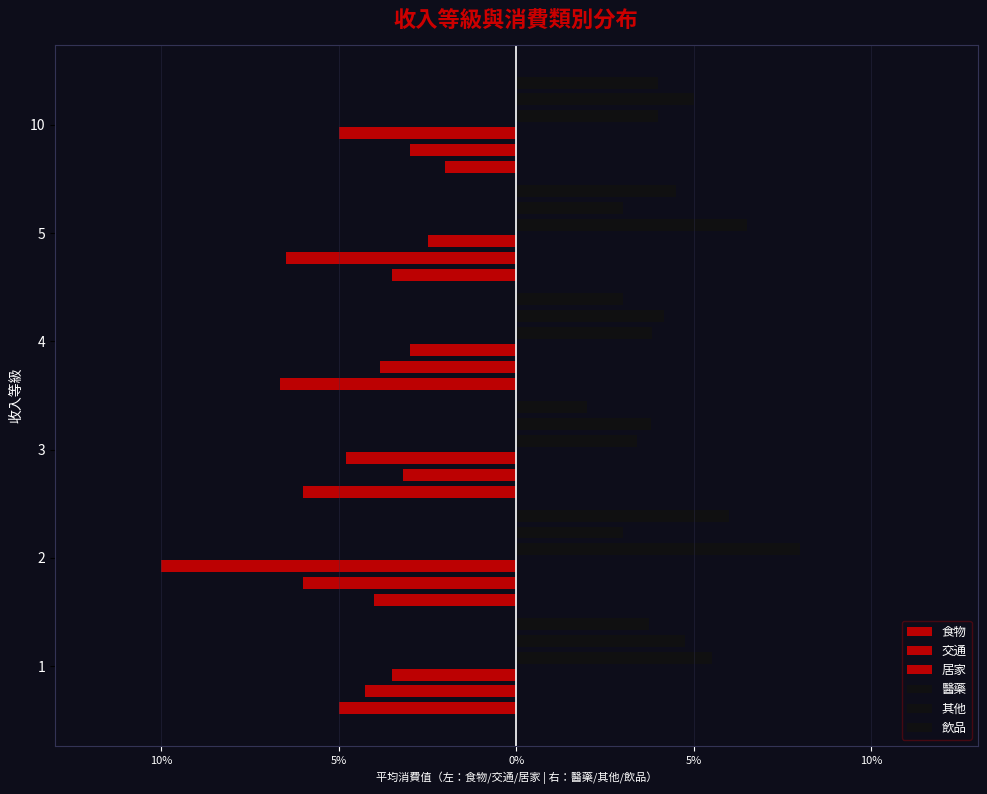

At how many categories does at least one series exceed 2?

6